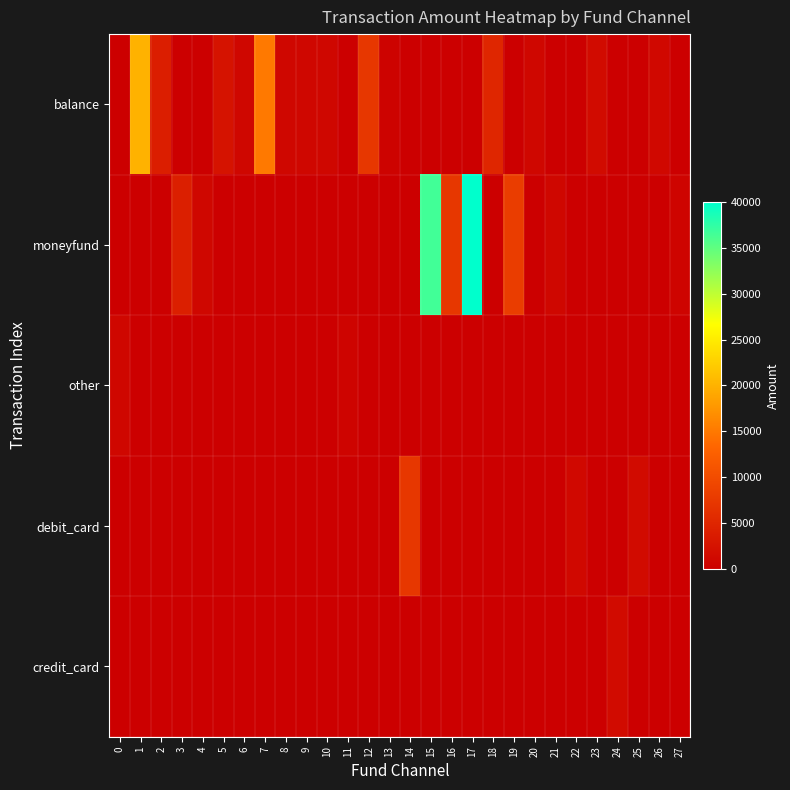

Which series has the widest spread of values?

moneyfund